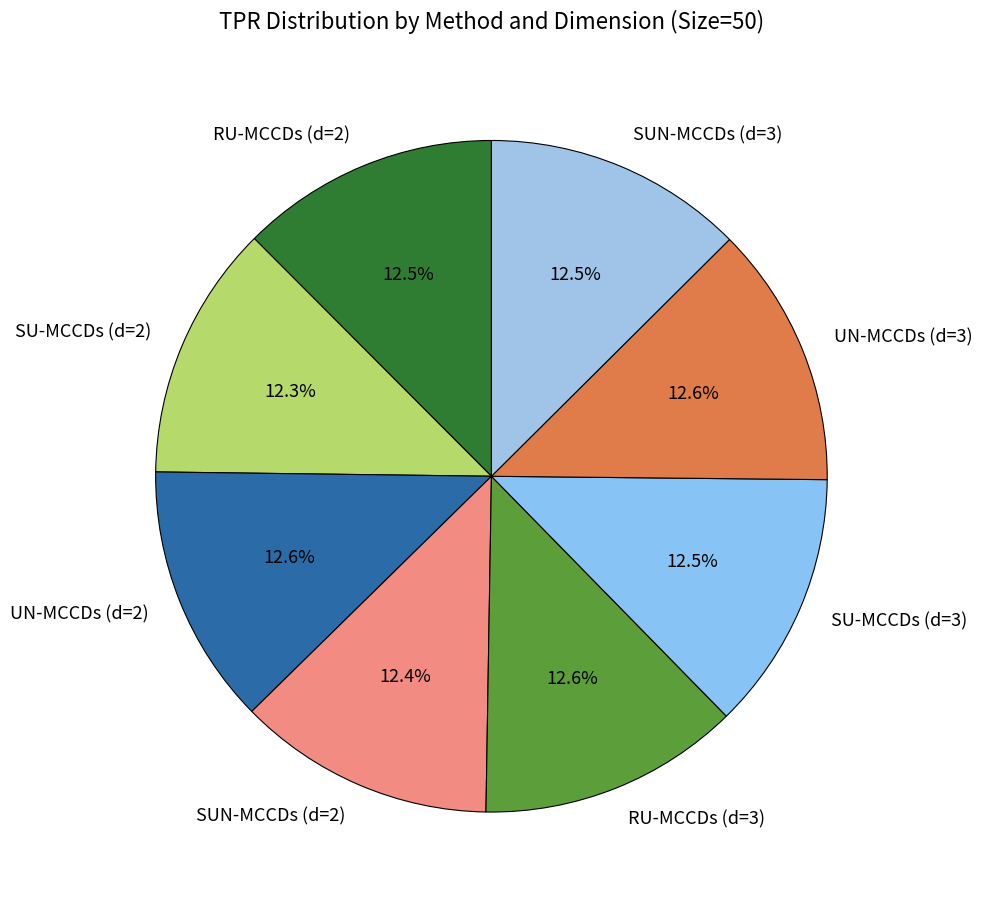

How many slices are in this pie chart?

8